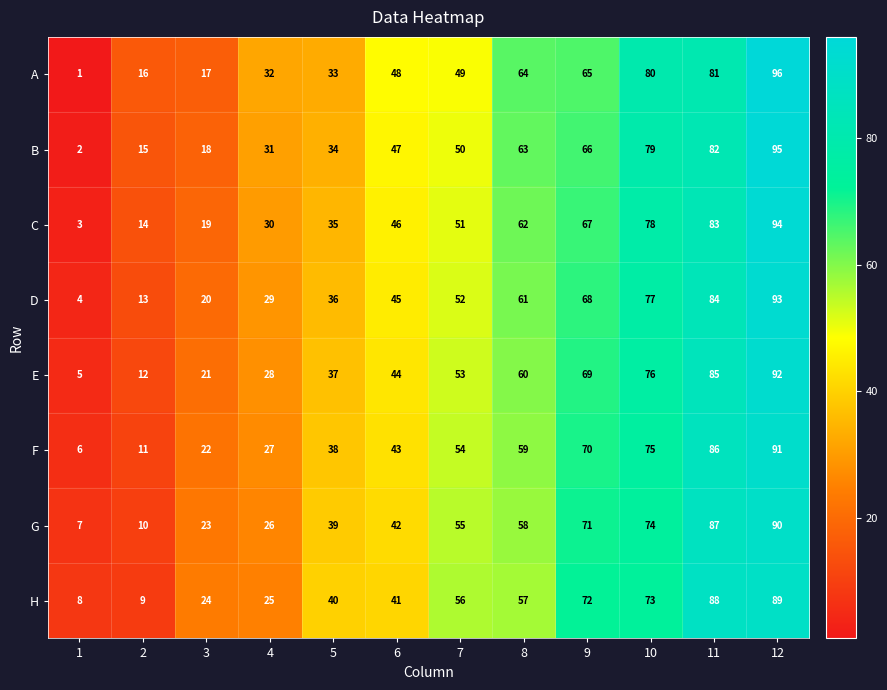

Which series has the largest range (max minus min)?

A